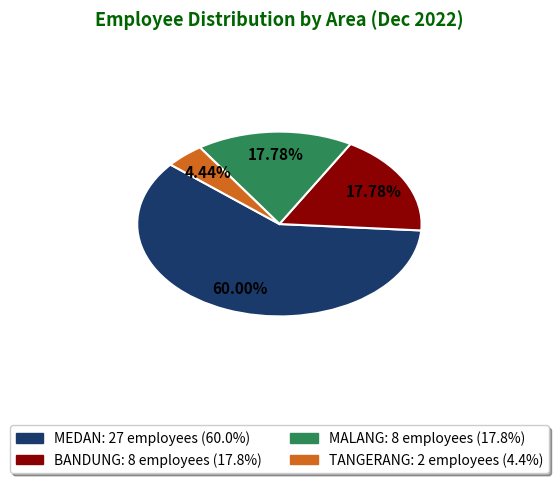

To the nearest percent, what portion does TANGERANG represent?

4%